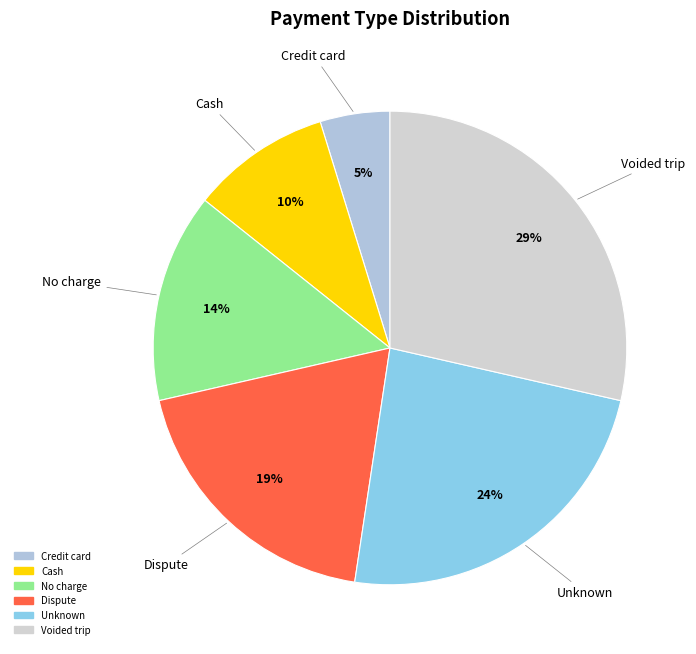

To the nearest percent, what is the difference between the largest and smallest slice percentages?

24%